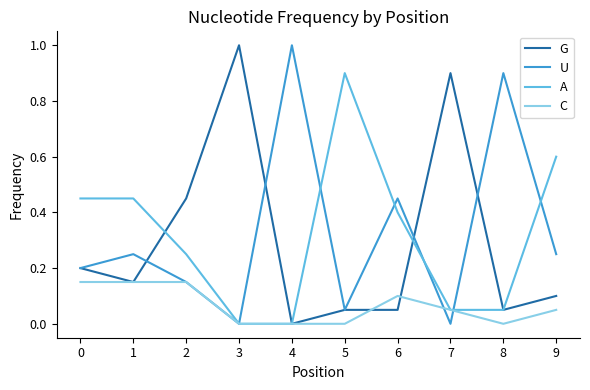

What is the greatest value displayed?

1.0